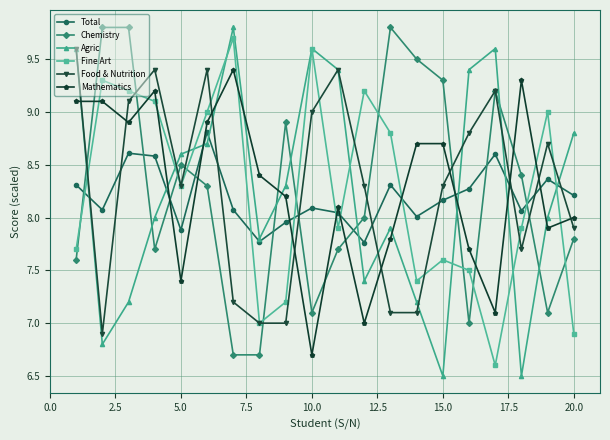

True or false: Total has more than 1 interior local peaks.

True